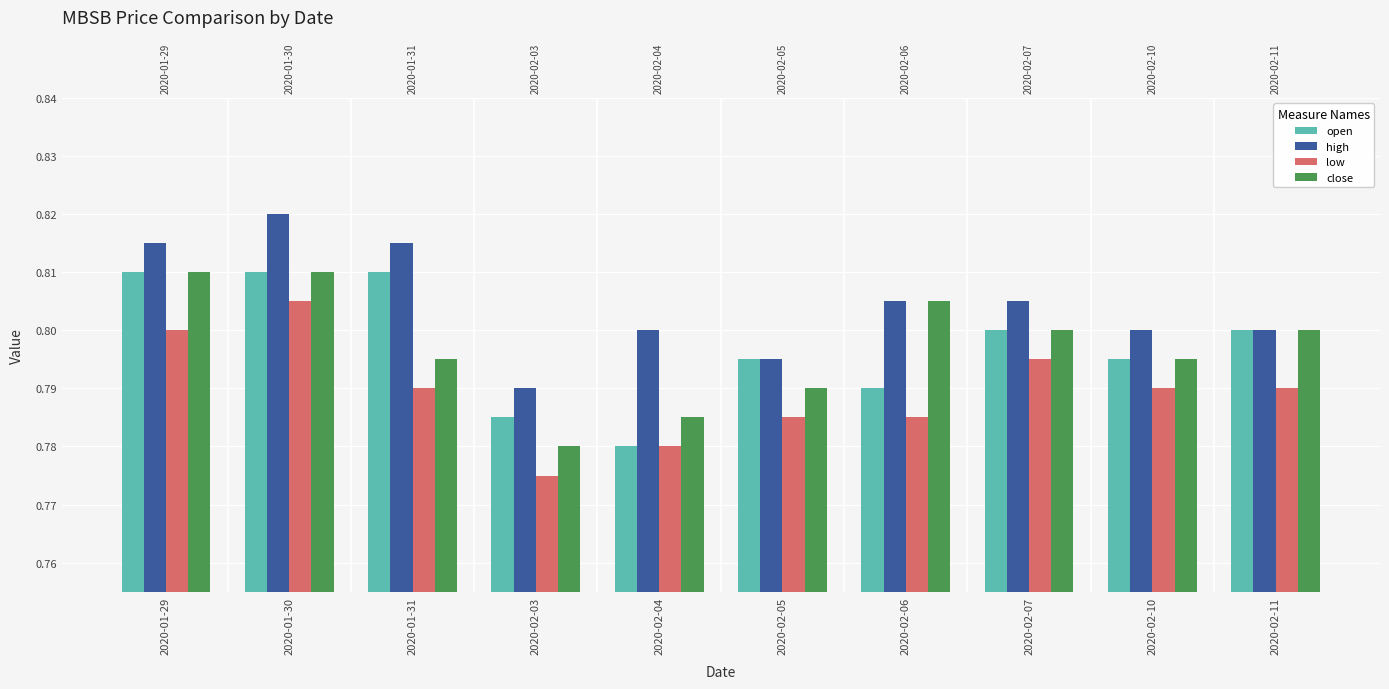

Which series has the largest range (max minus min)?

open